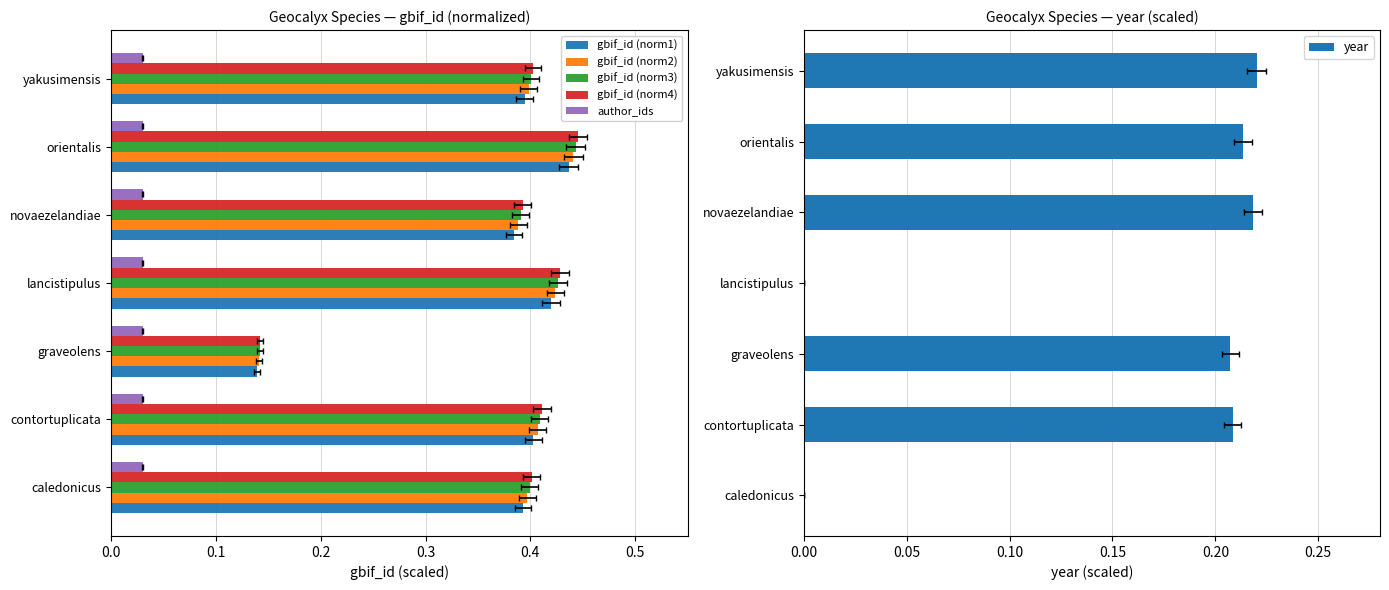

Is the value of gbif_id (norm1) at yakusimensis greater than the value of gbif_id (norm4) at orientalis?

No